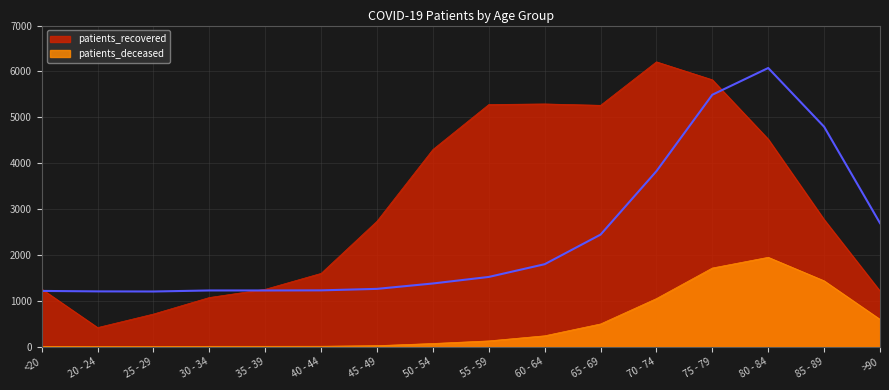

What is the label of the 15th point from the left?

85 - 89